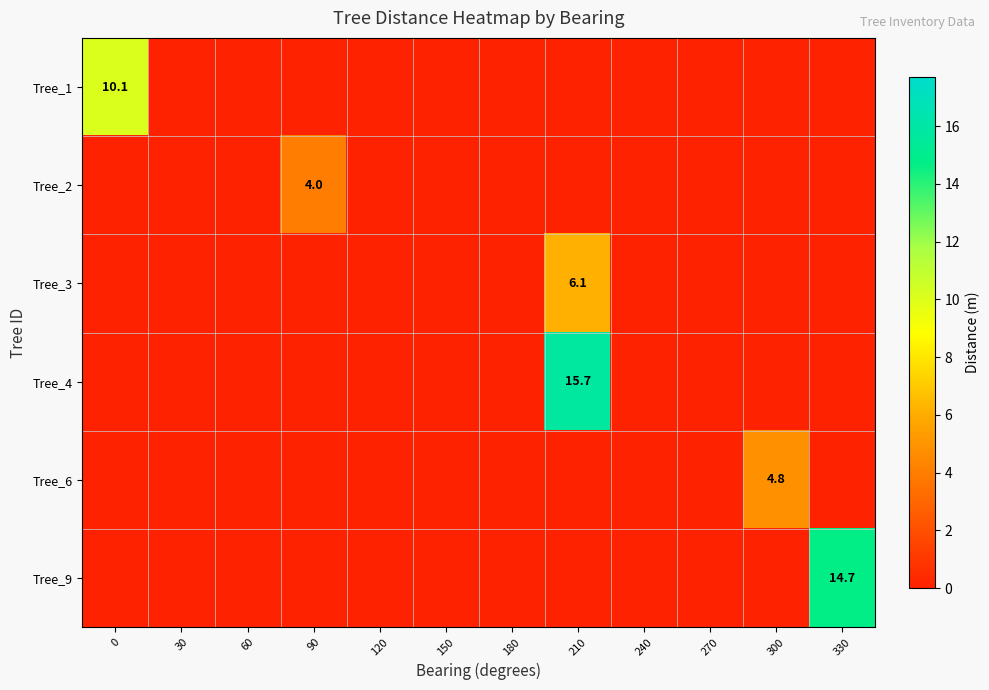

What is the difference between the maximum and minimum values in the Tree_4 series?

15.7